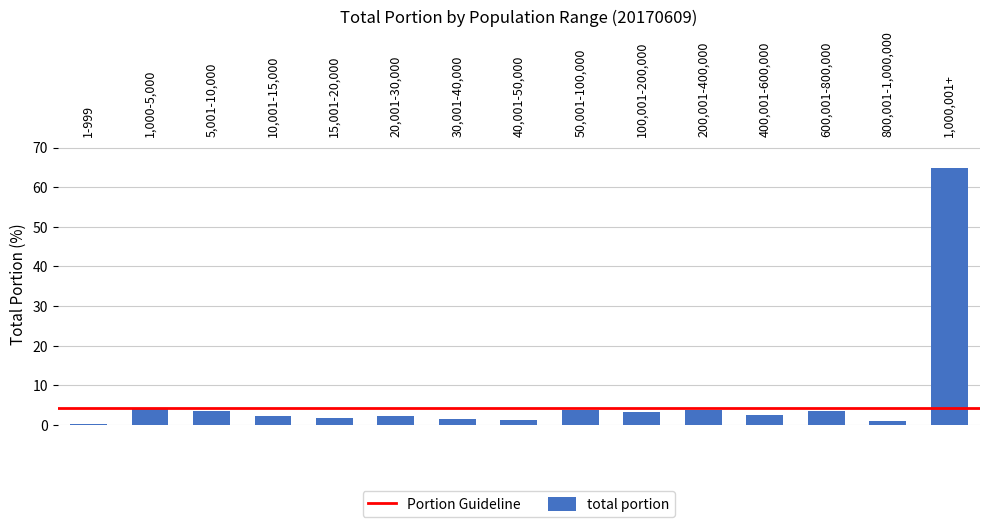

Which category has the highest value across all series?

1,000,001+